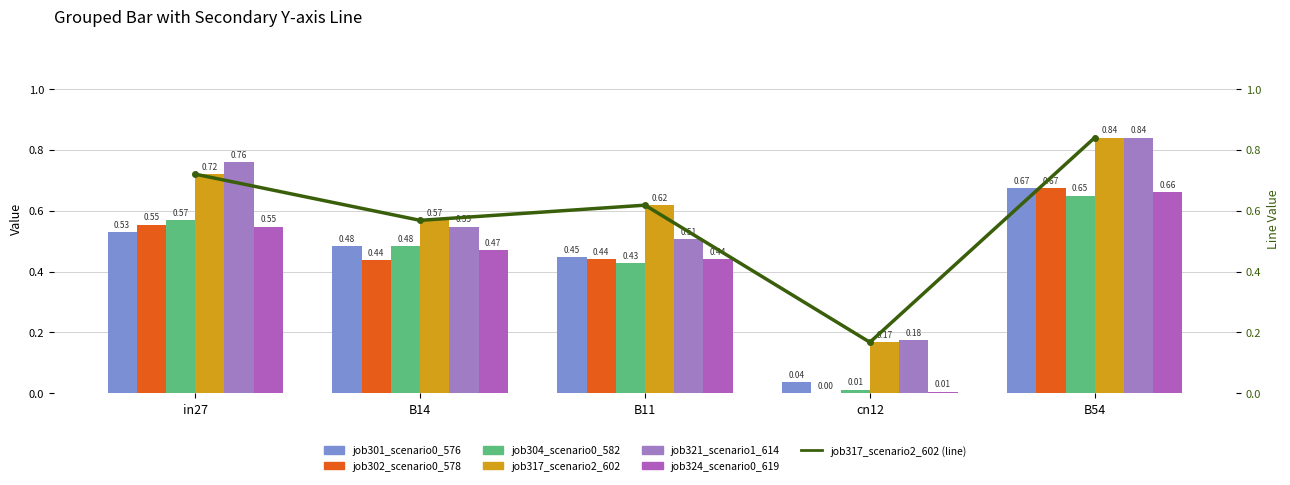

Which series has the widest spread of values?

job302_scenario0_578